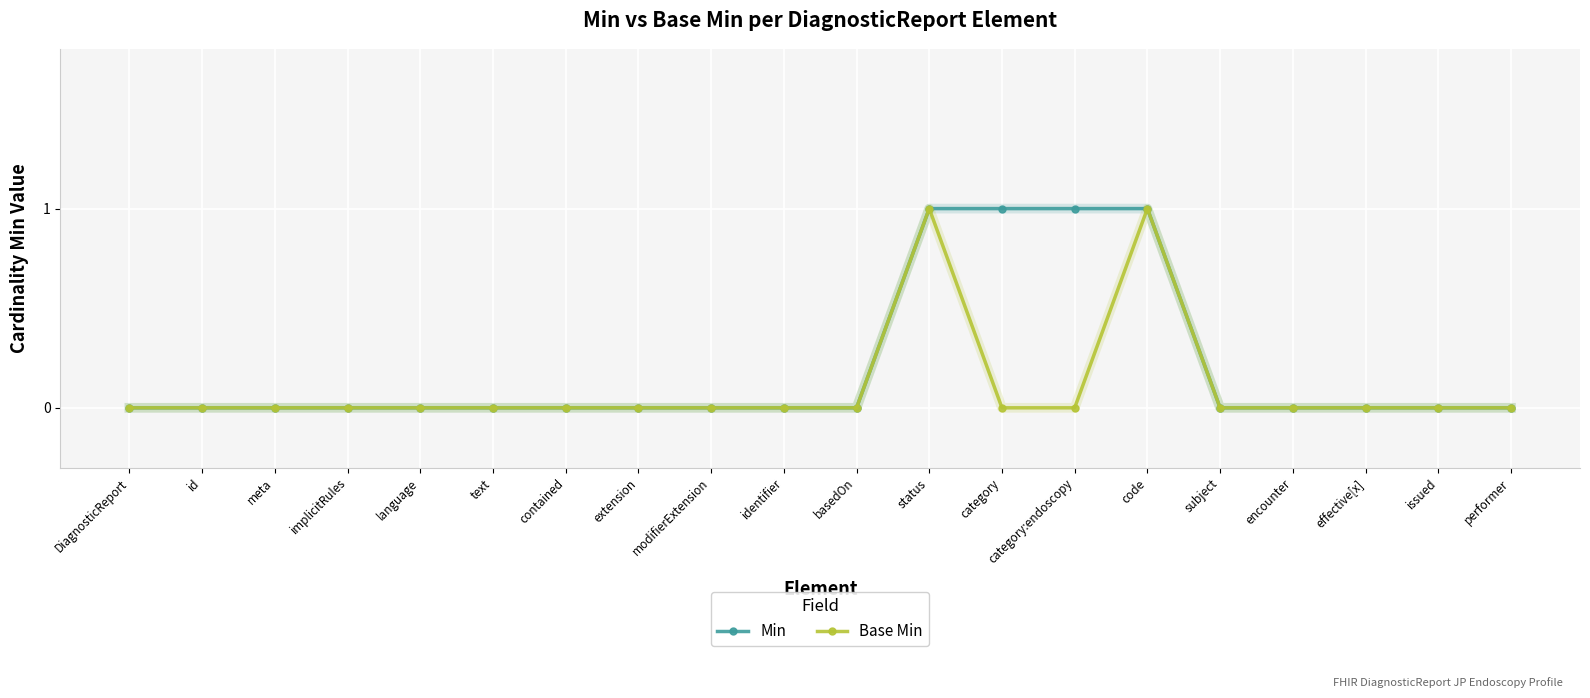

Which series has the largest total across all categories?

Min